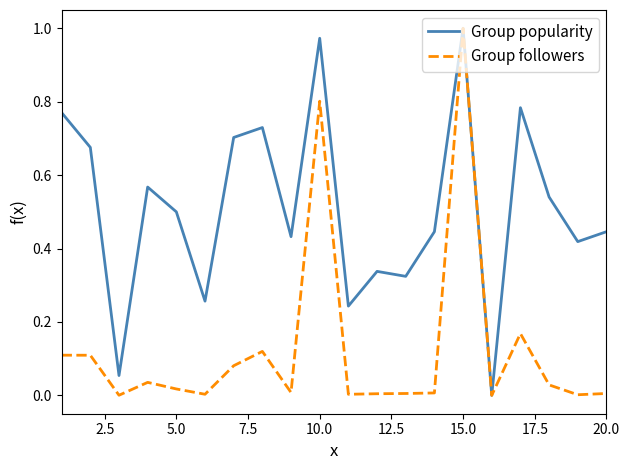

List the series in order of their overall mean, lowest first.

Group followers, Group popularity